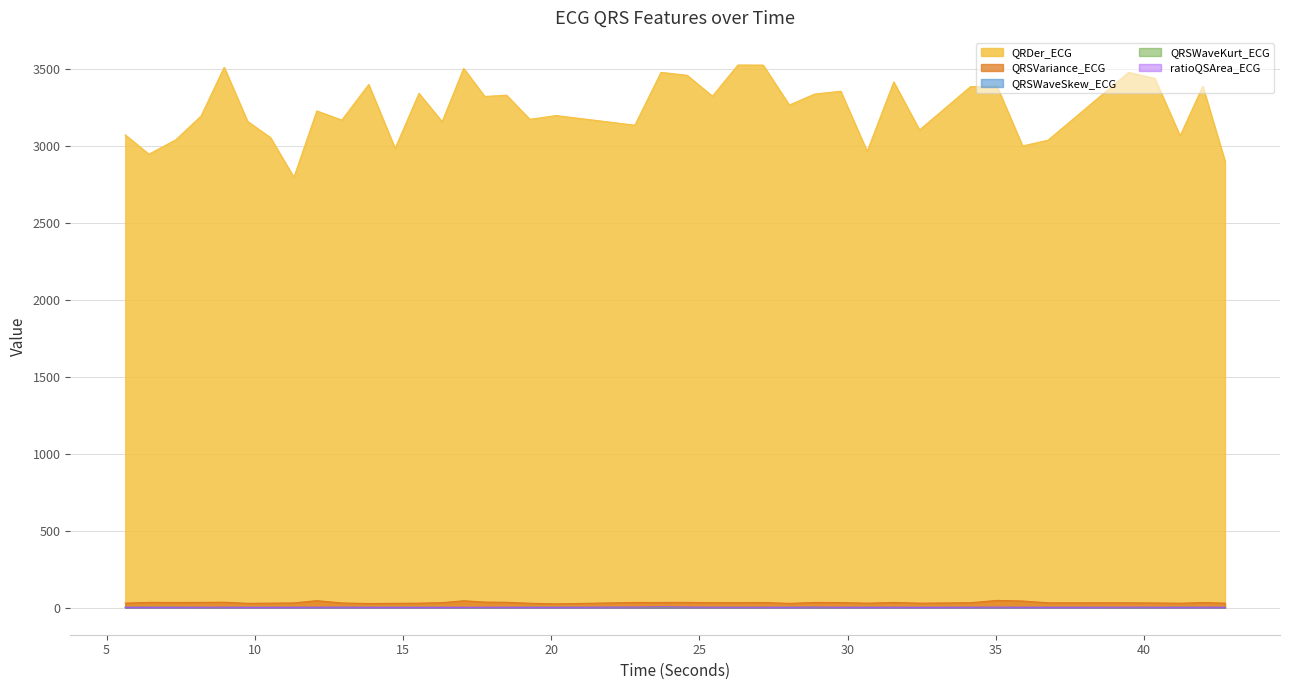

Where is the first local maximum for QRSWaveSkew_ECG?

6.4296875